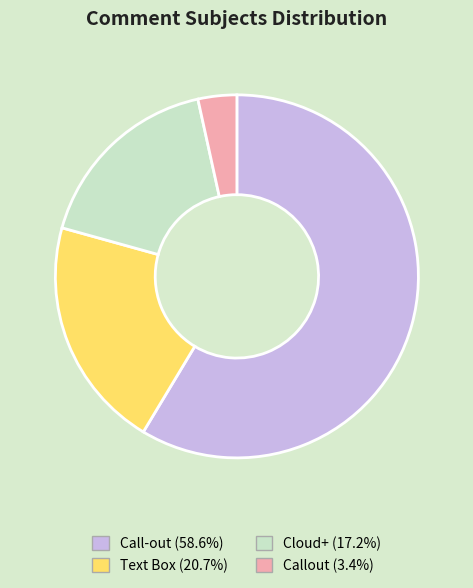

How many segments does this pie chart have?

4